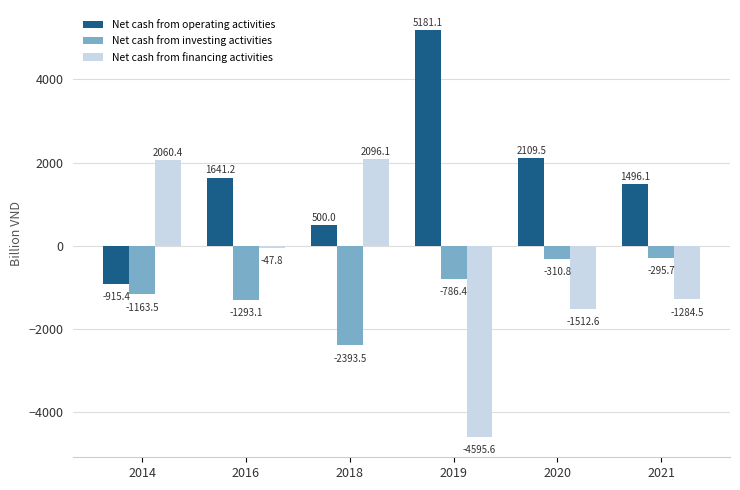

Where does the Net cash from financing activities series first go above -47?

2014